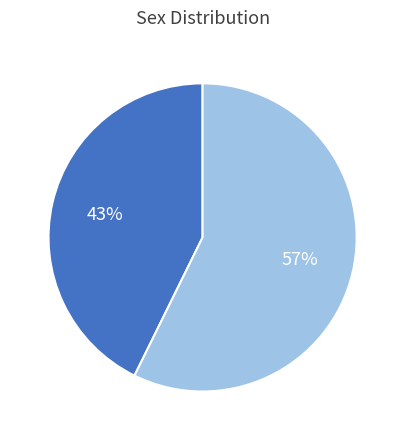

To the nearest percent, what is the average slice percentage?

50%